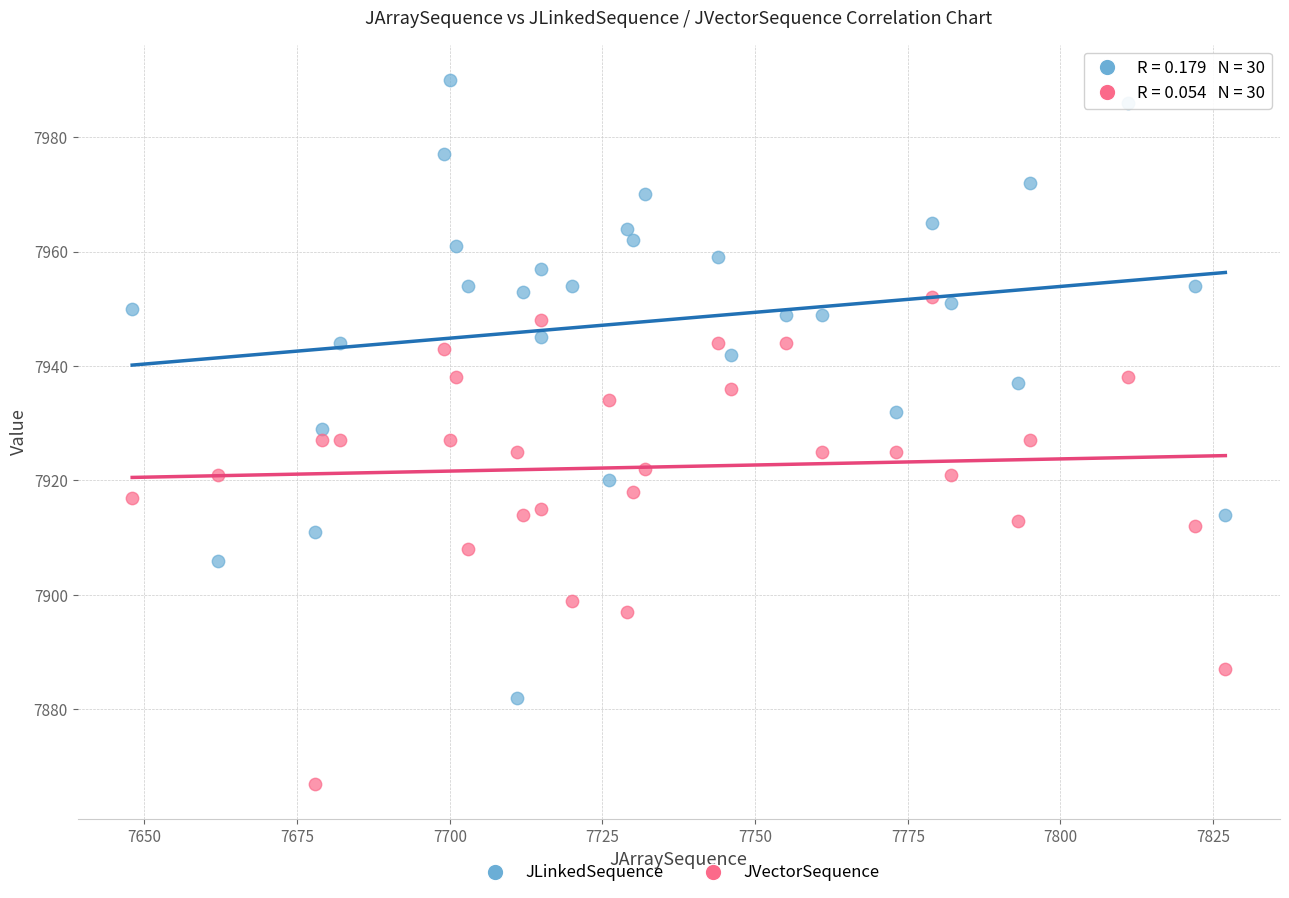

Across all data points, what is the range of Y values (max minus min)?

123